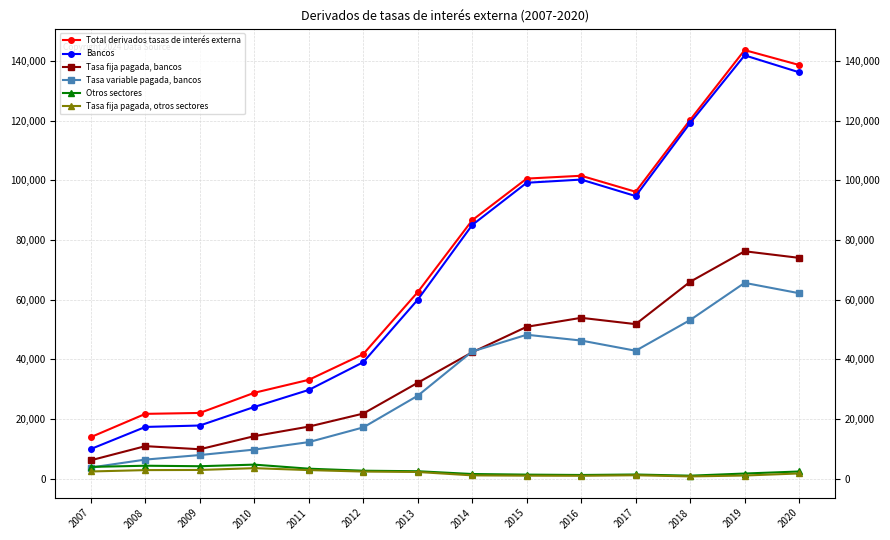

At which category does Bancos reach its first local valley?

2017